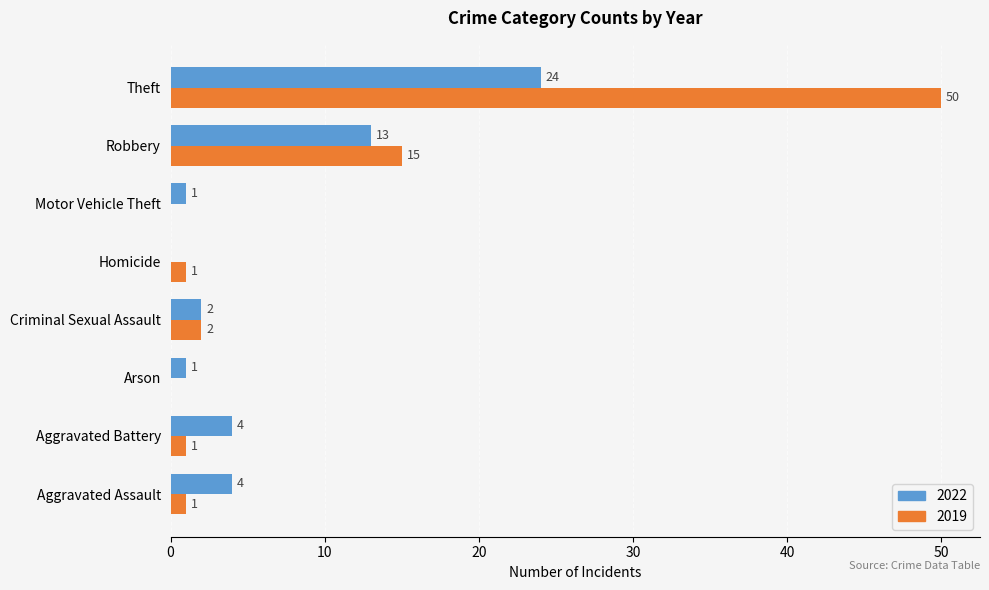

At which category is the sum across all series the highest?

Theft